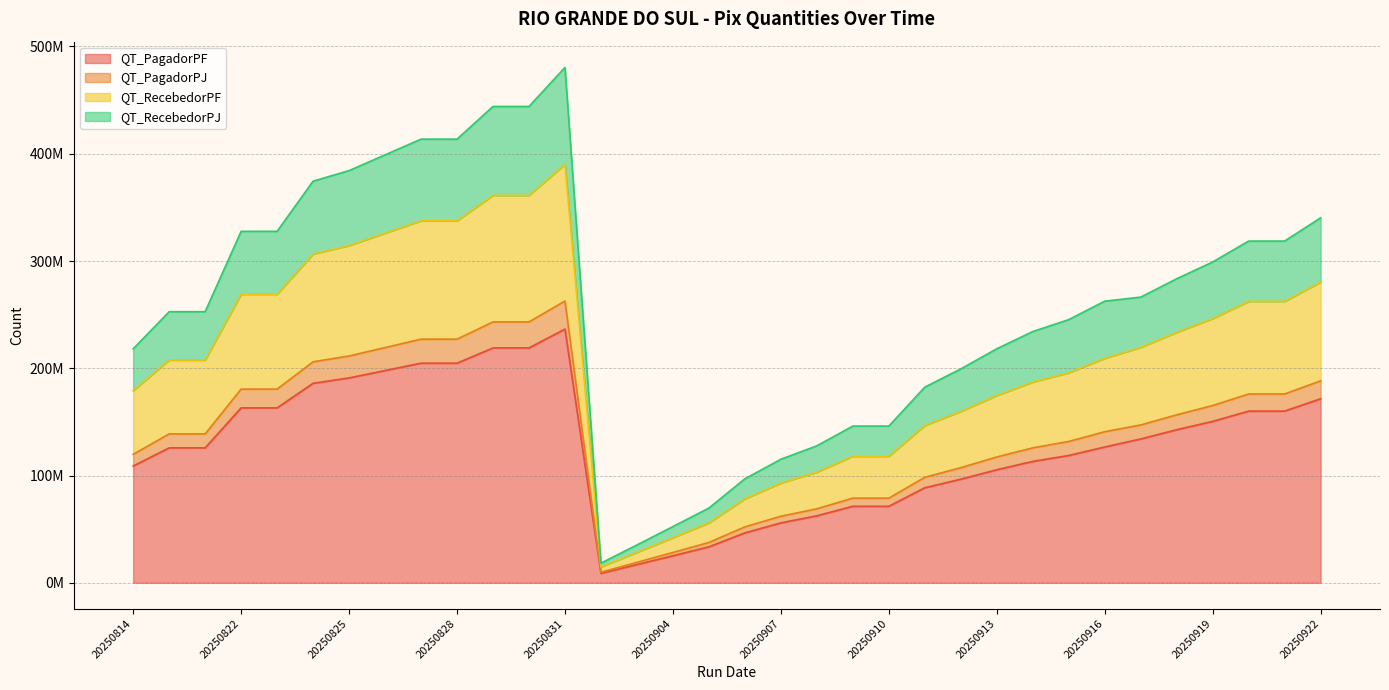

Where is QT_PagadorPF nearest to the value 122677249?

20250816